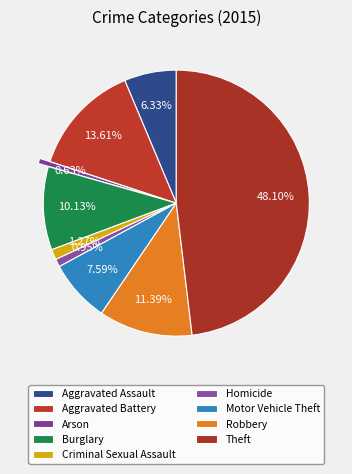

How many slices are in this pie chart?

9